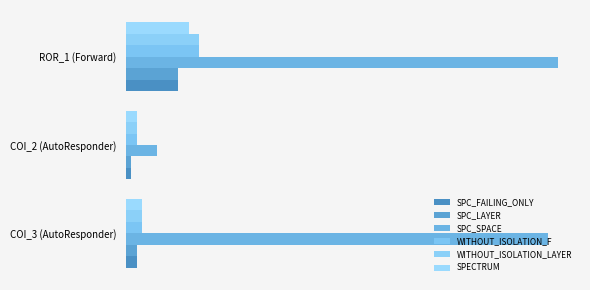

What is the minimum value shown in the chart?

1